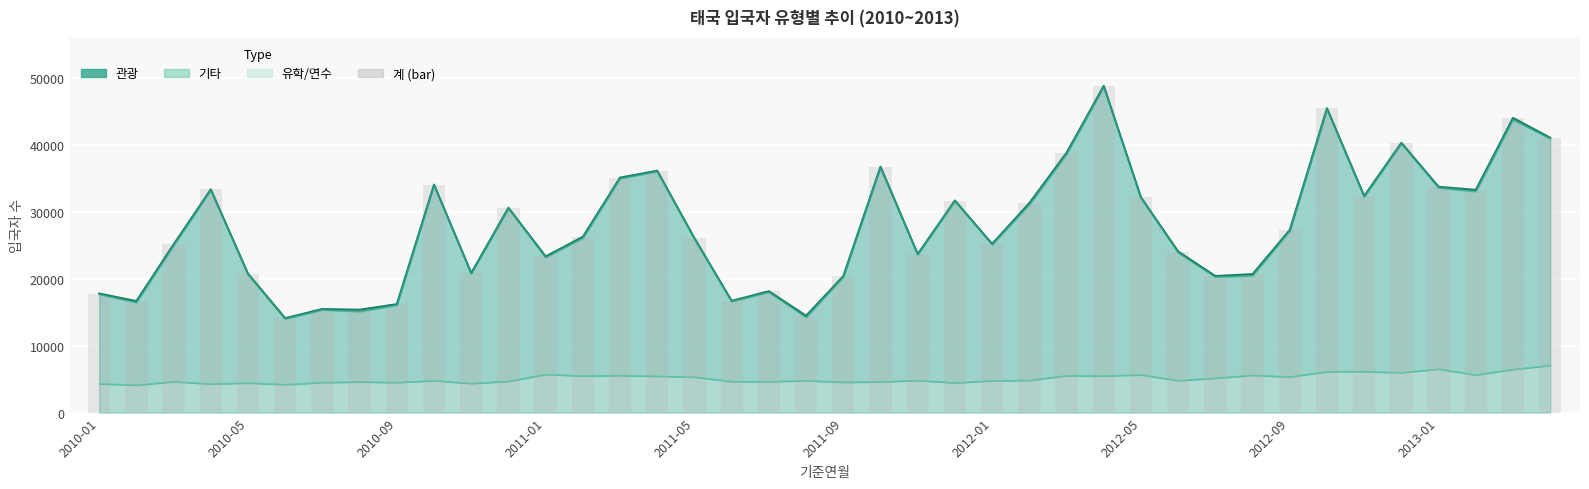

What is the sum of the 계 values at 28 and 14?

67377